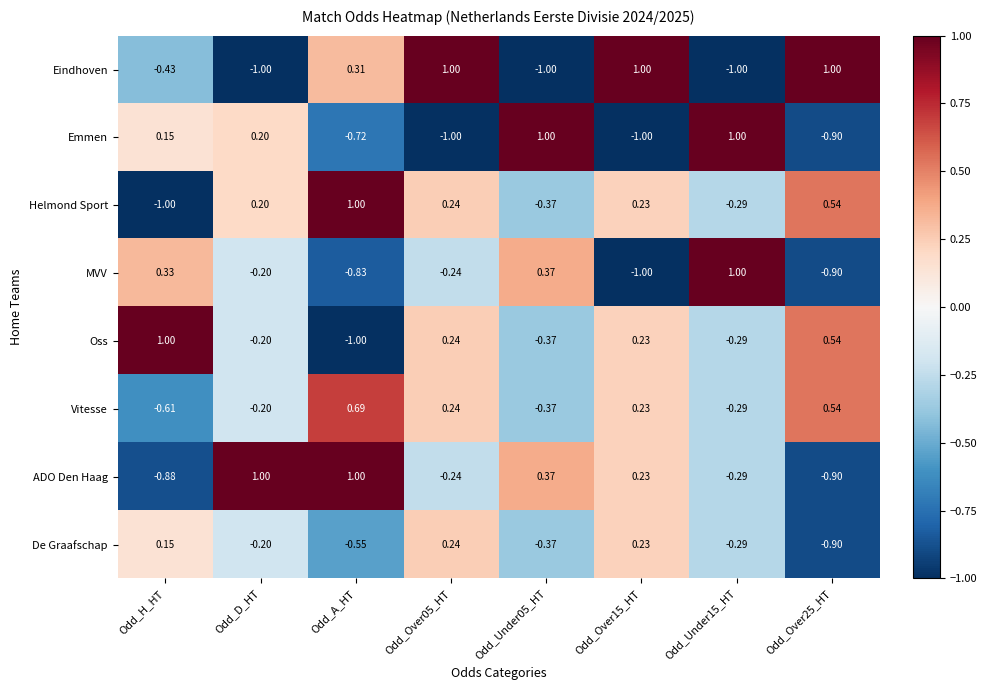

At which label does De Graafschap first exceed 0?

Odd_H_HT